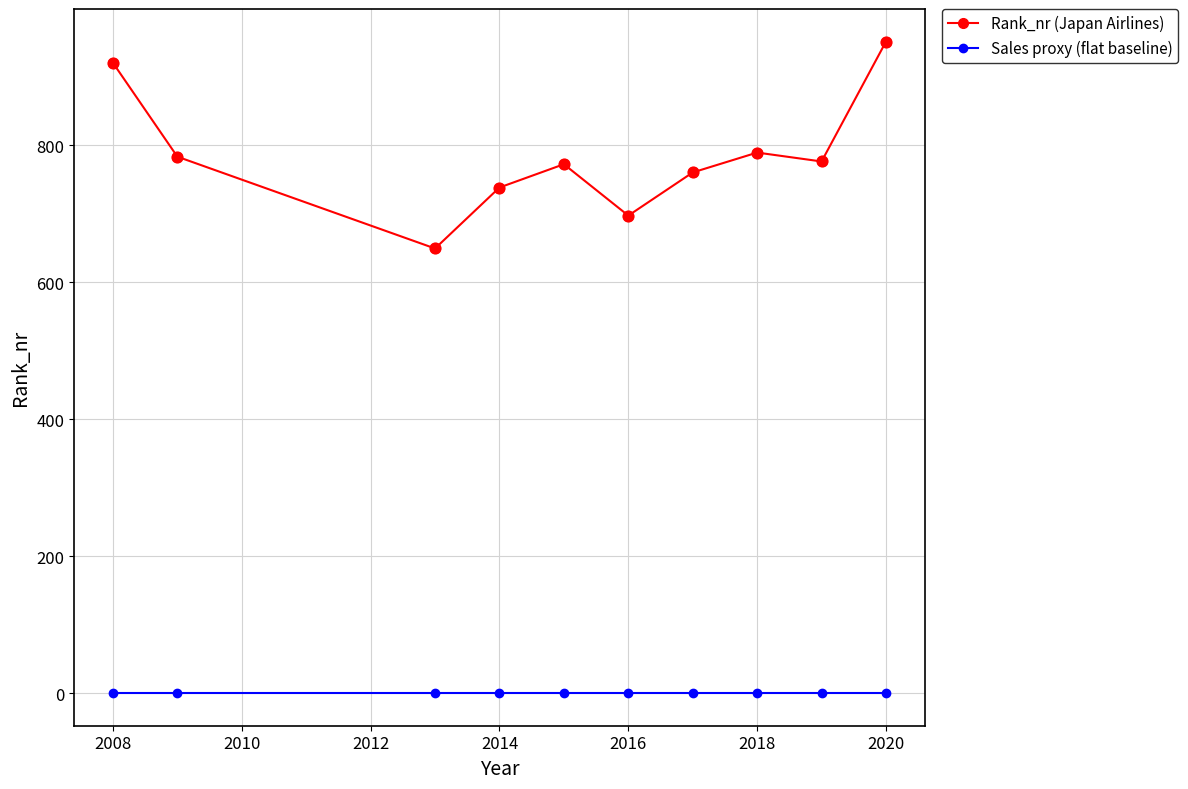

Which series has the widest spread of values?

Rank_nr (Japan Airlines)